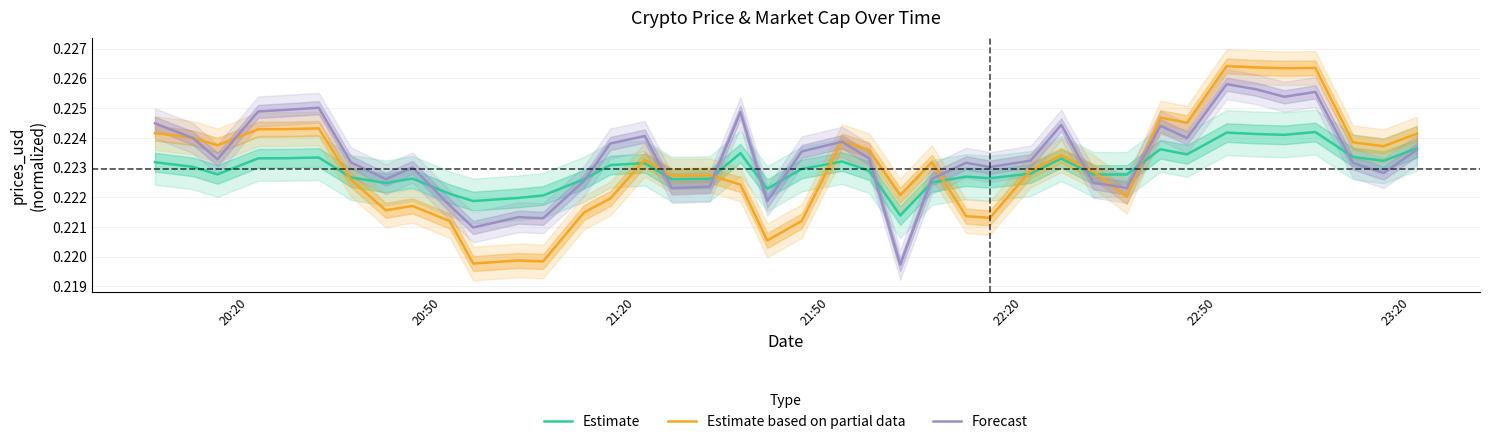

List the series in order of their peak value, lowest first.

Estimate, Forecast, Estimate based on partial data